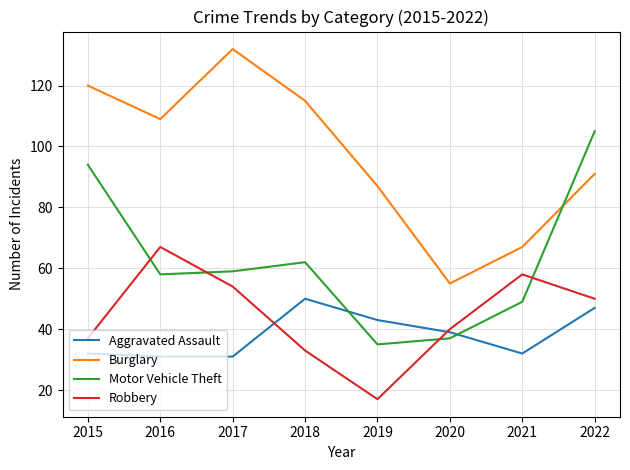

What are all the series names shown in the legend?

Aggravated Assault, Burglary, Motor Vehicle Theft, Robbery